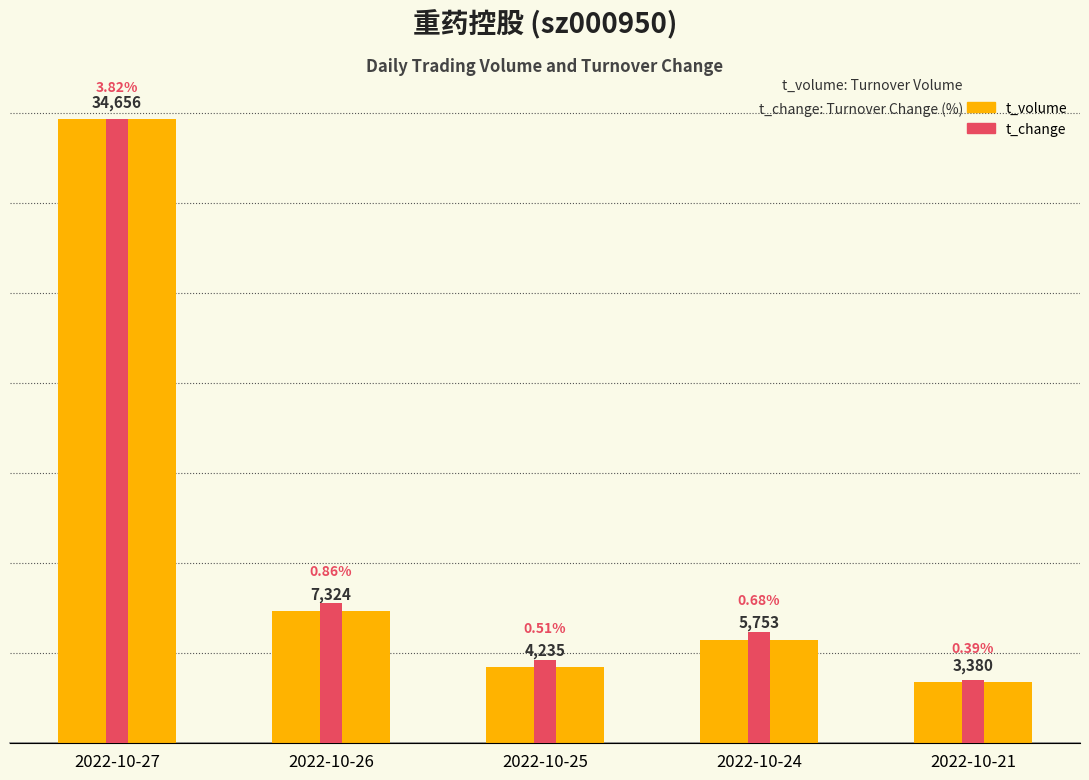

Reading left to right, what are all the values shown in this chart?

t_volume: 34656.0	7324.0	4235.0	5753.0	3380.0
t_change: 3.8	0.9	0.5	0.7	0.4